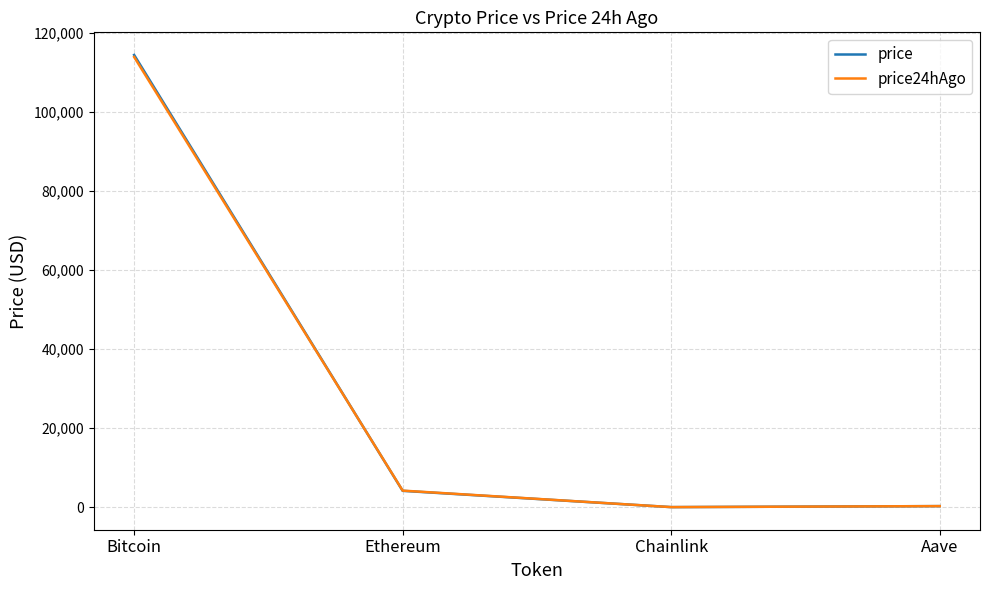

What is the difference between the price24hAgo values at Chainlink and Bitcoin?

113945.5